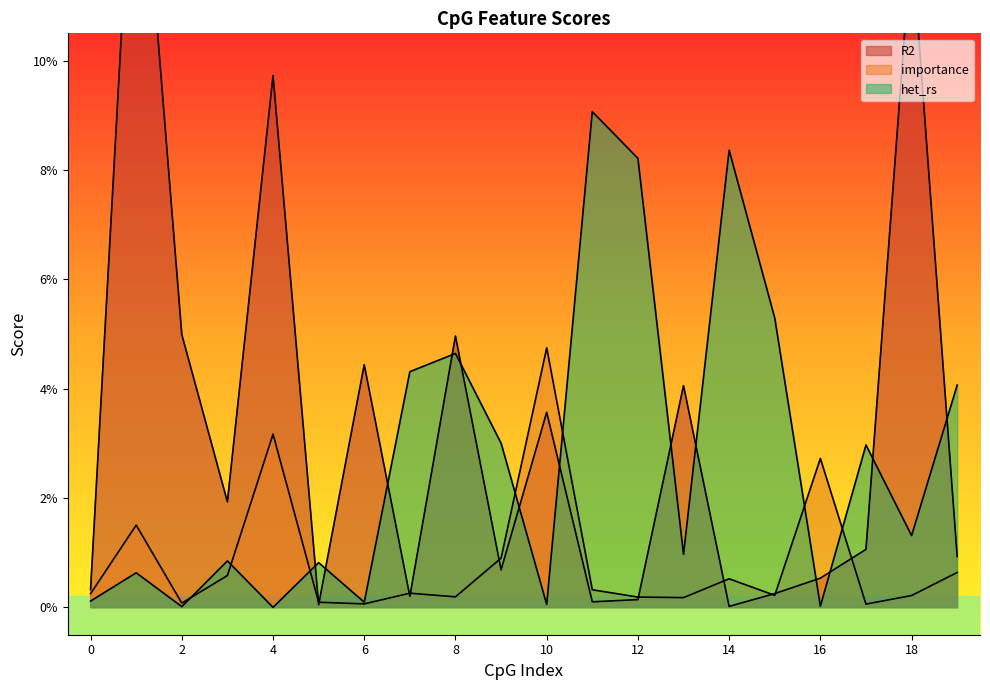

Which series has the largest total across all categories?

R2